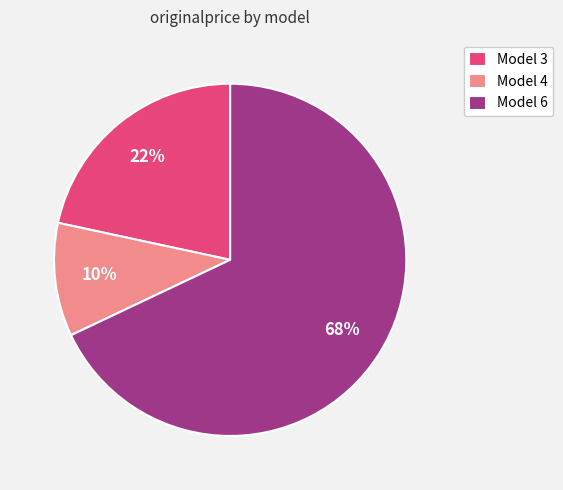

To the nearest percent, what portion does Model 3 represent?

22%